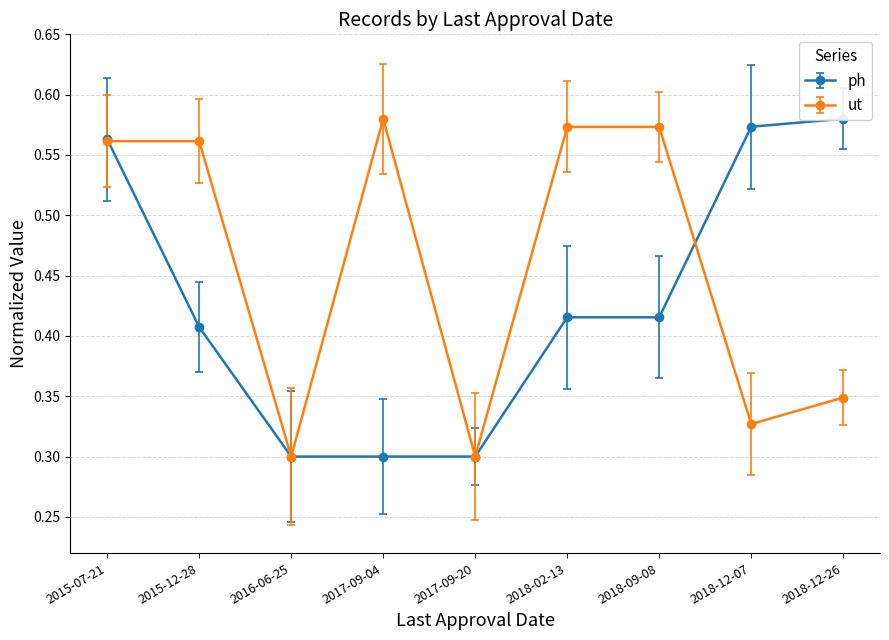

The ut series shows 0.6 at 2015-12-28. True or false?

True